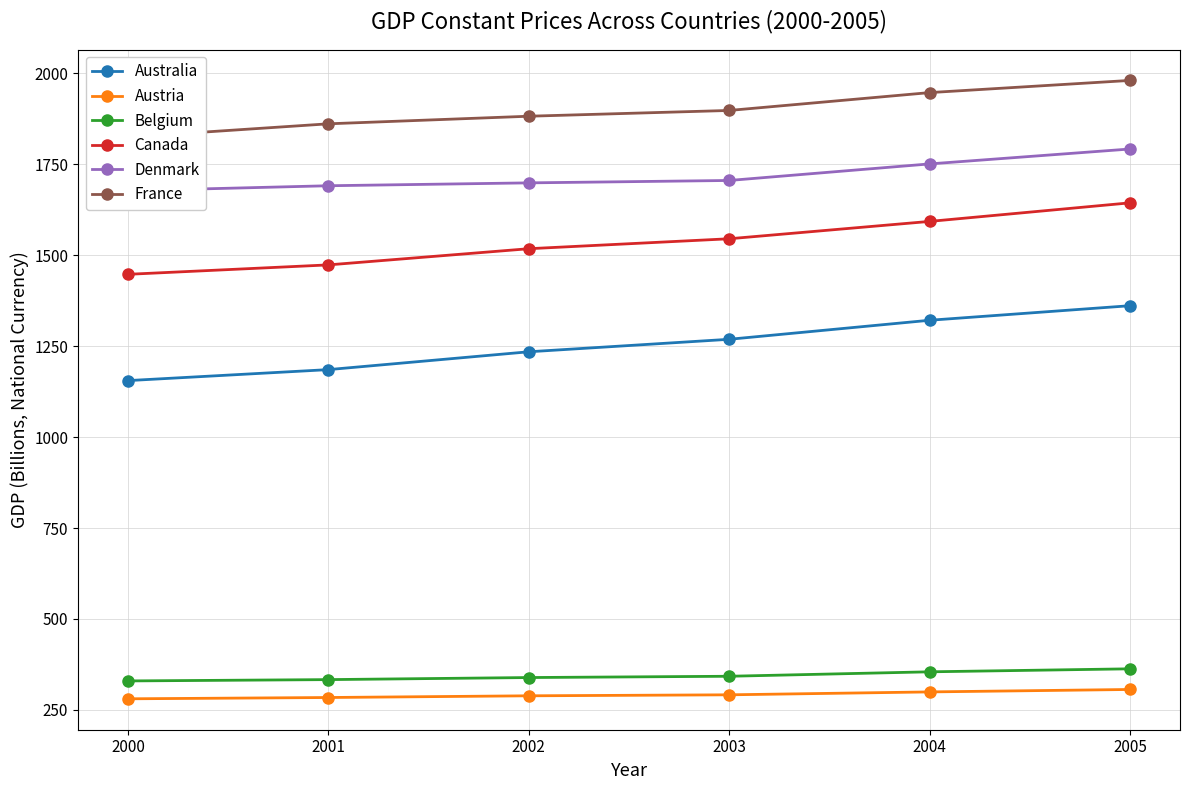

What is the lowest value of the France series?

1824.7